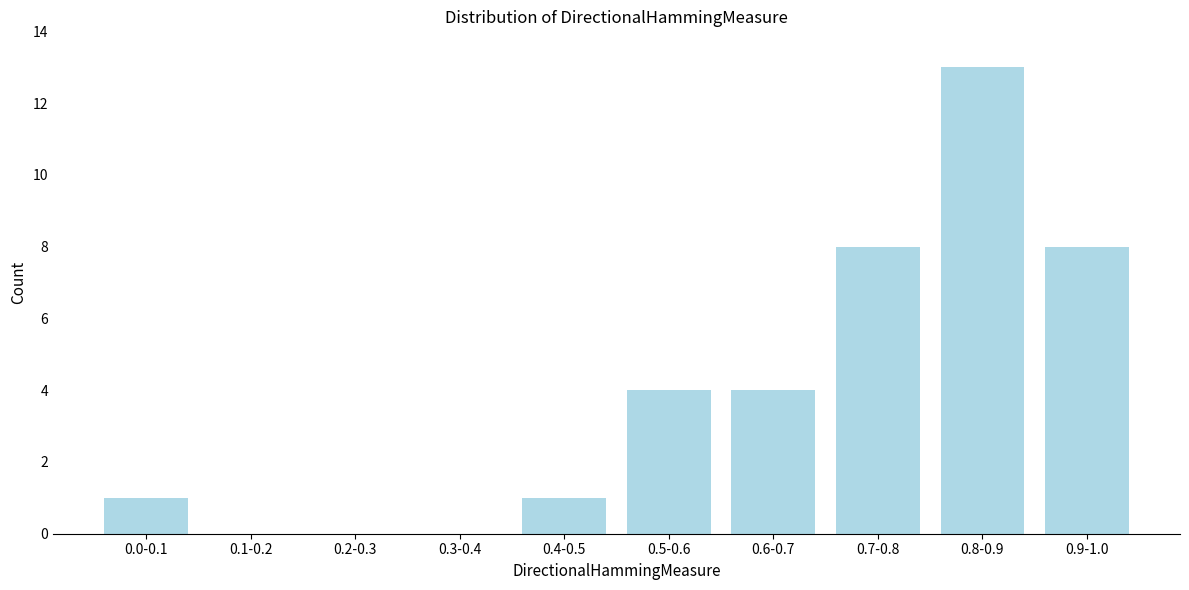

Reading left to right, transcribe all the data shown in this chart.

0.0-0.1=1	0.1-0.2=0	0.2-0.3=0	0.3-0.4=0	0.4-0.5=1	0.5-0.6=4	0.6-0.7=4	0.7-0.8=8	0.8-0.9=13	0.9-1.0=8